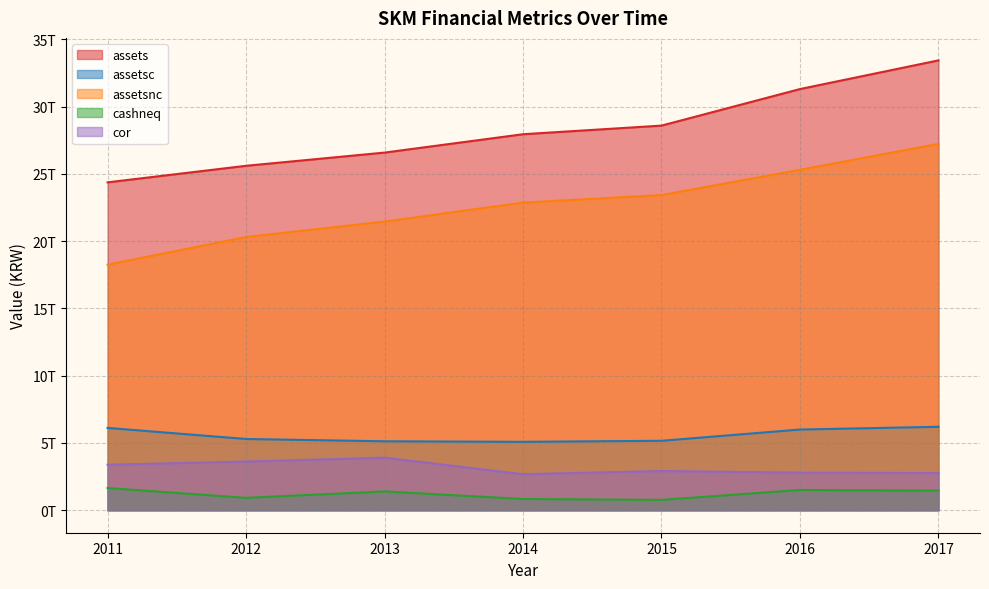

What is the greatest value displayed?

33428669000000